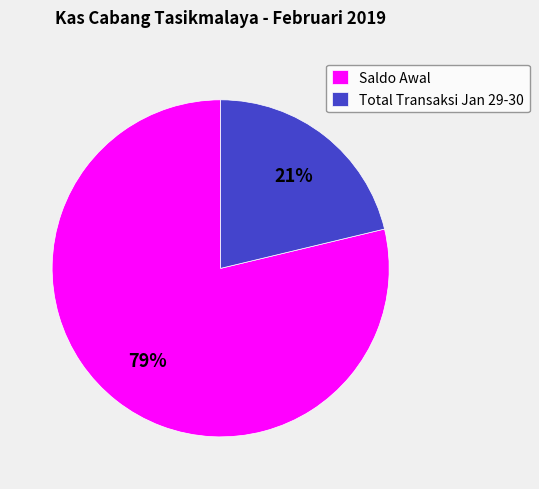

Which has a higher value, Saldo Awal or Total Transaksi Jan 29-30?

Saldo Awal